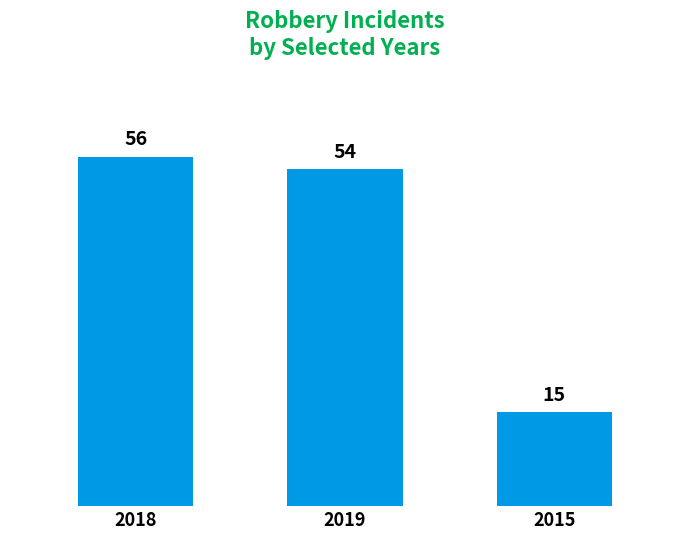

Which label corresponds to the largest value in the chart?

2018